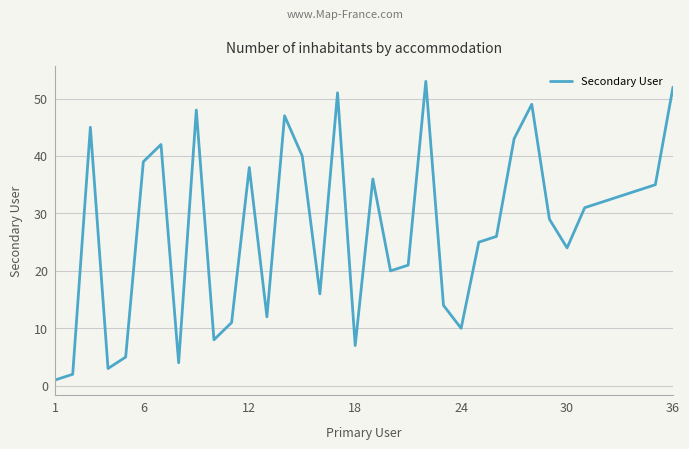

What is the maximum value shown in the chart?

53